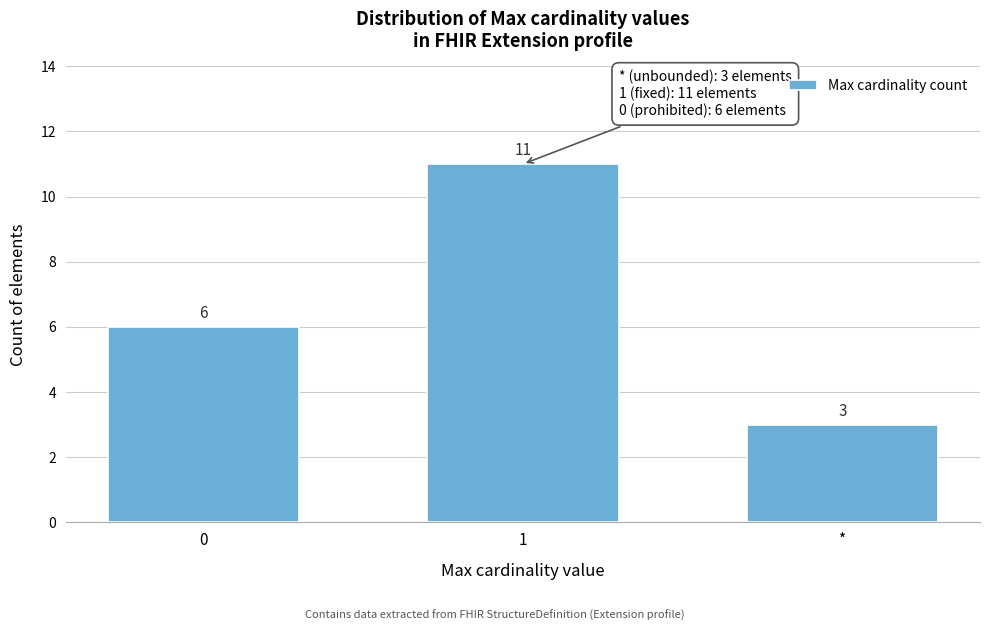

Reading right to left, transcribe all the data shown in this chart.

*=3	1=11	0=6